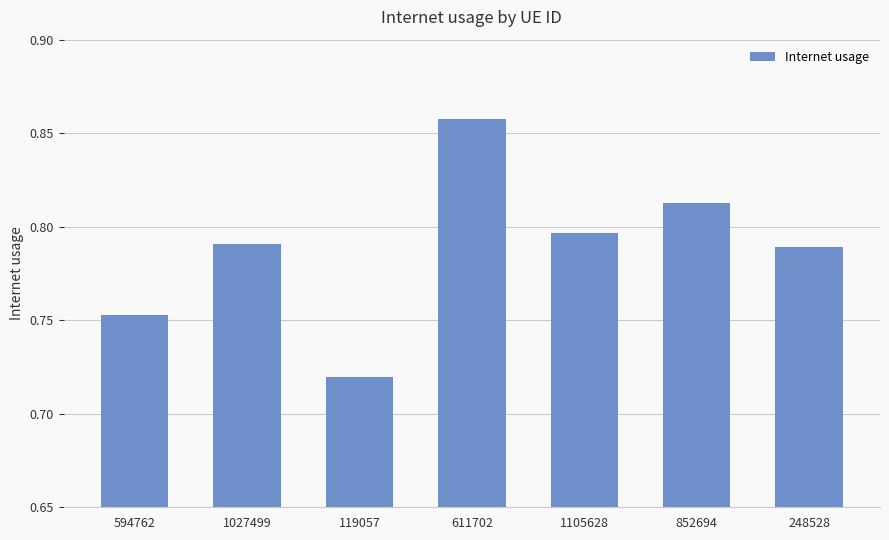

How many bars are there in total?

7